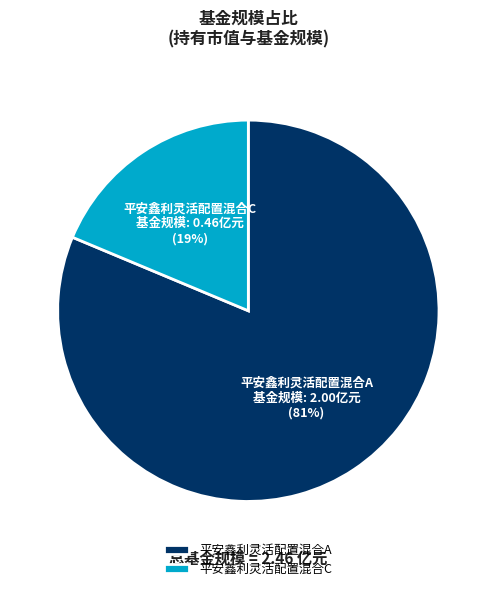

Which slice is the smallest?

平安鑫利灵活配置混合C